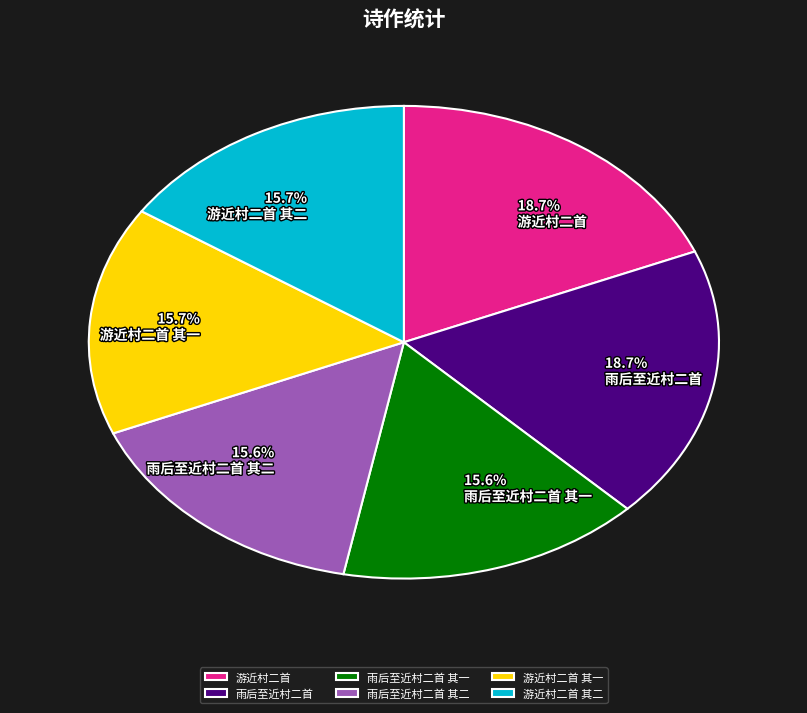

What percentage do 雨后至近村二首 其二 and 雨后至近村二首 其一 together represent?

31.2%